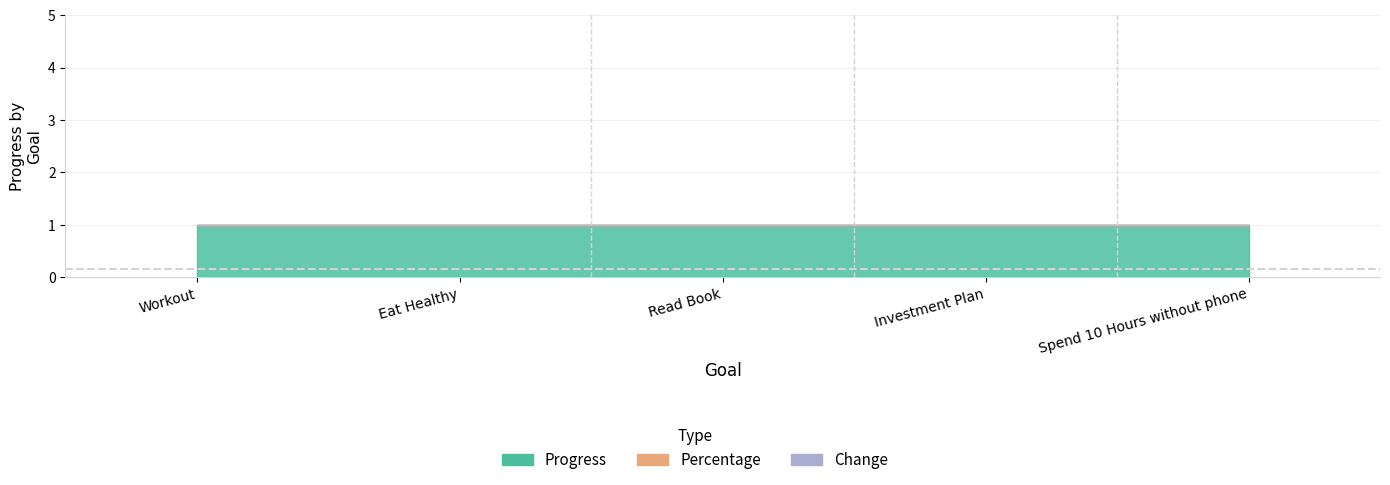

The value of Progress at Eat Healthy is 1. True or false?

True